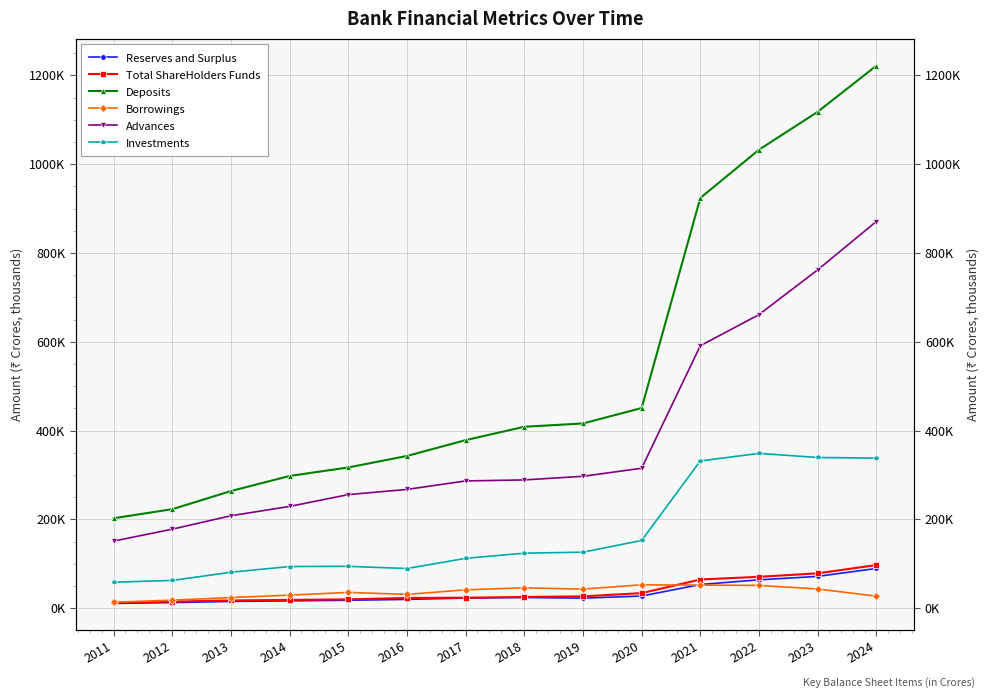

Between 2014 and 2022, which is larger?

2022